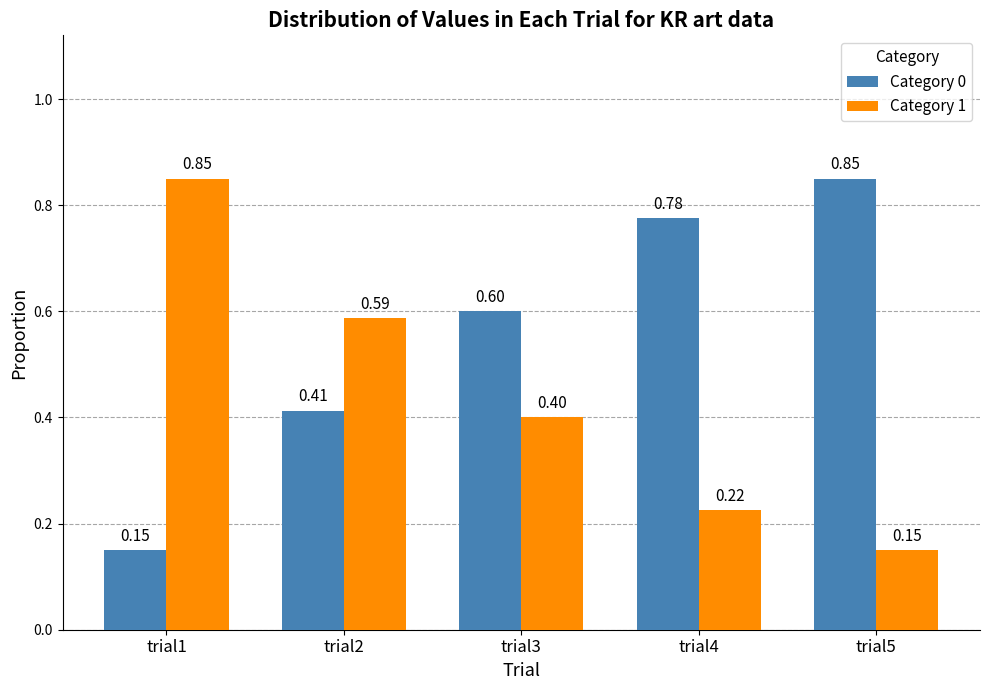

Is the value of Category 0 at trial2 greater than the value of Category 1 at trial4?

Yes